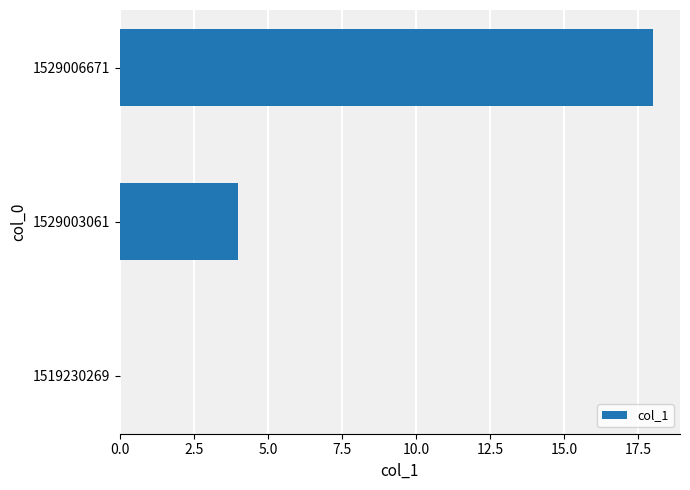

True or false: the data shows 7 at 1529003061.

False